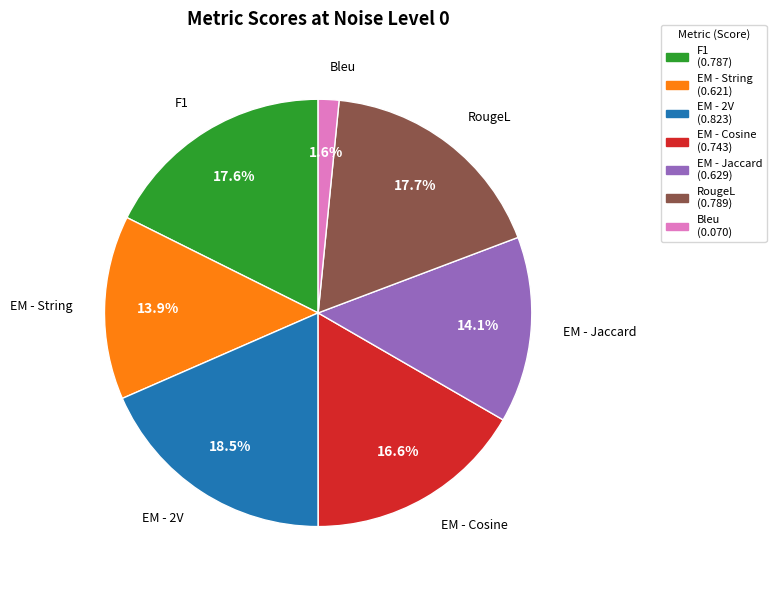

What portion of the pie excludes EM - String?

86.1%